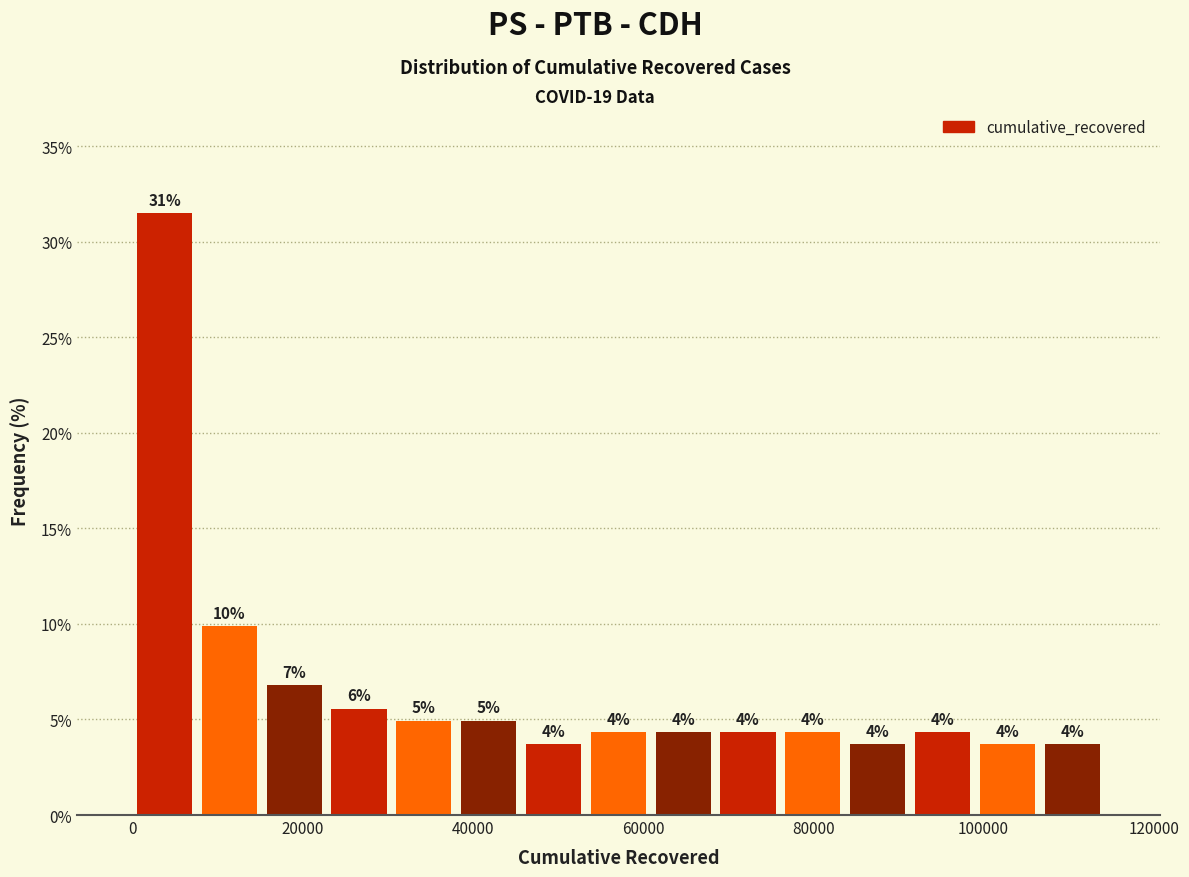

Read against the x-axis, roughly where is the centre of the tallest bar?

4000